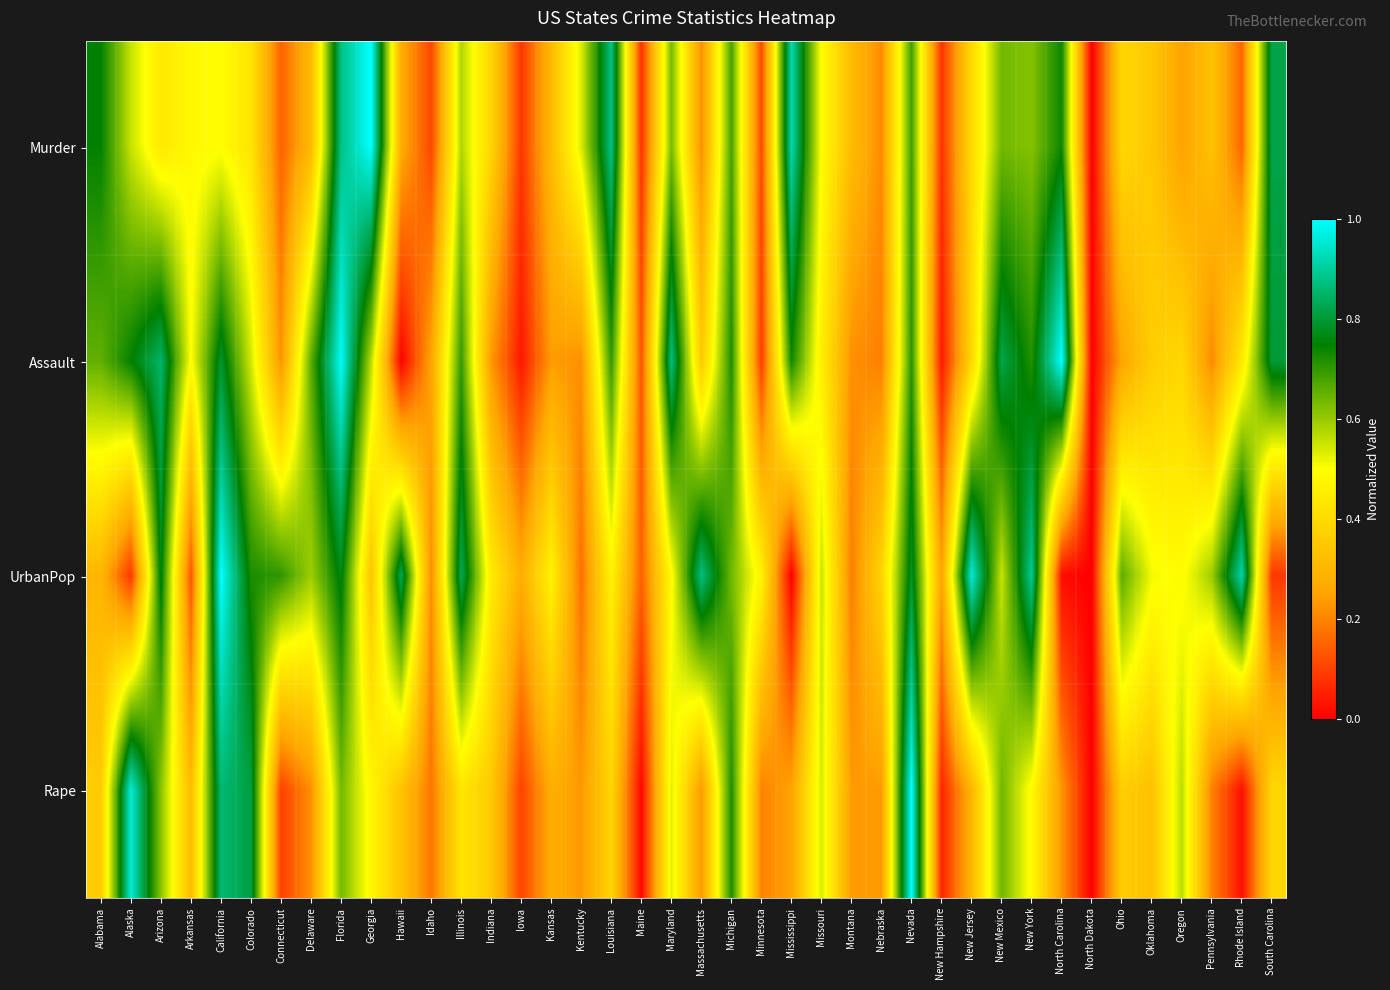

What is the greatest value displayed?

1.0